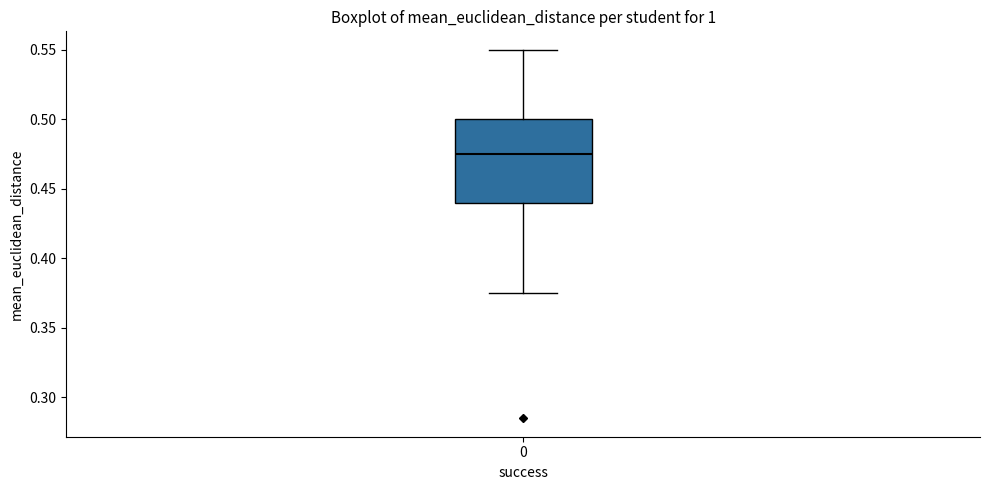

Where does the lower whisker of the box at x = 0 end on the y-axis? The values are not printed on the chart, so give them approximately, as read against the axis.

0.375